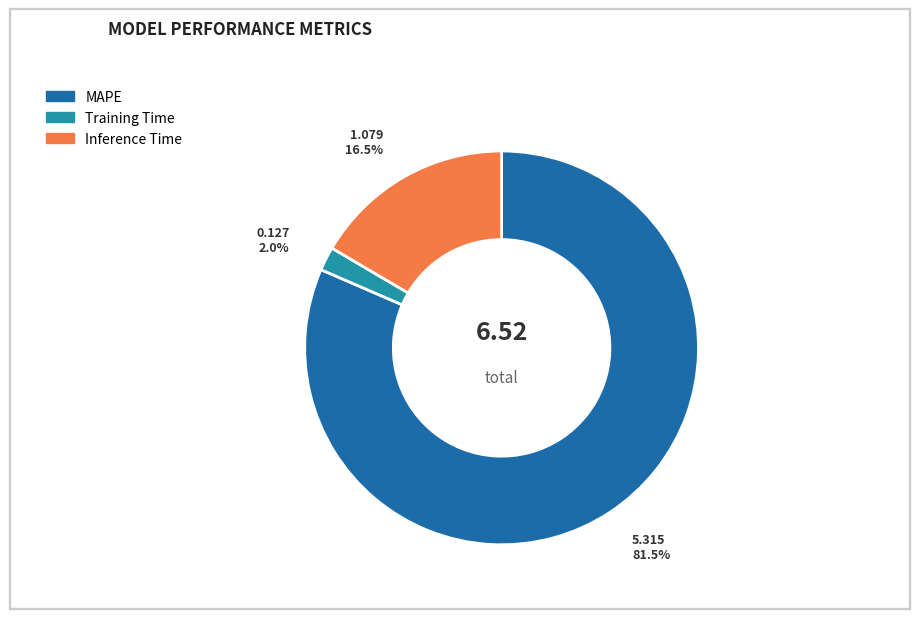

Does any single category account for the majority?

Yes